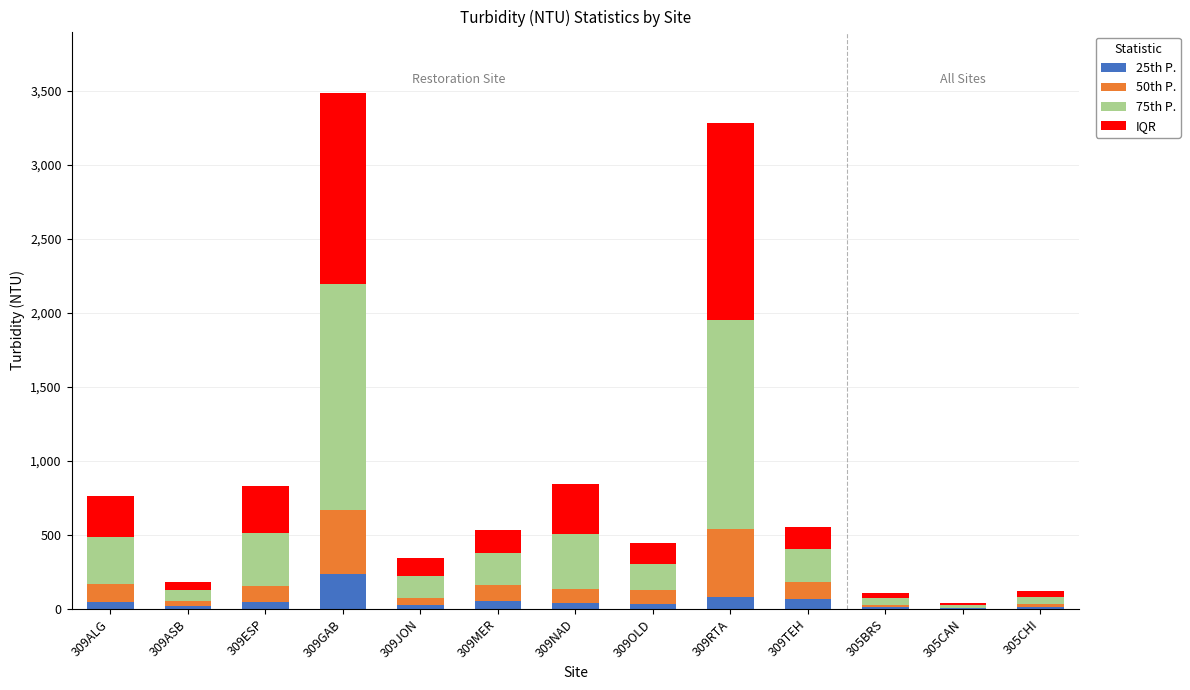

What is the highest value of the 25th P. series?

236.0